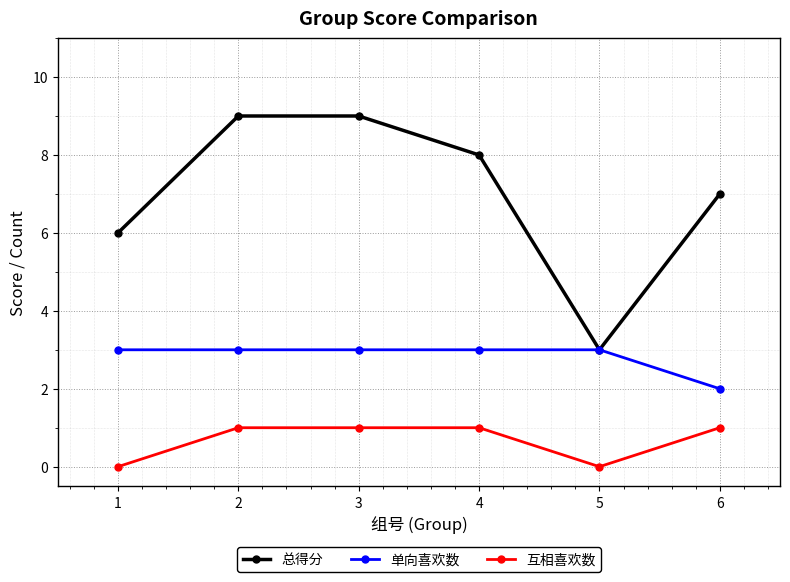

How many 单向喜欢数 values are between 3 and 4?

5